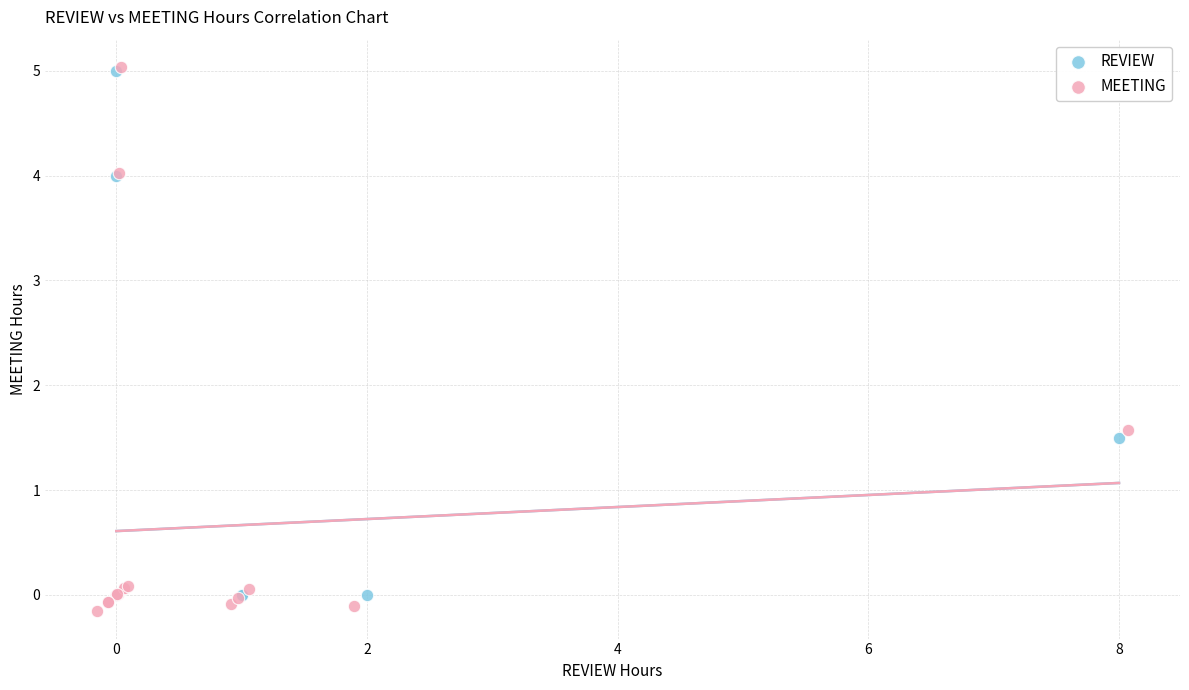

What are all the series names shown in the legend?

REVIEW, MEETING